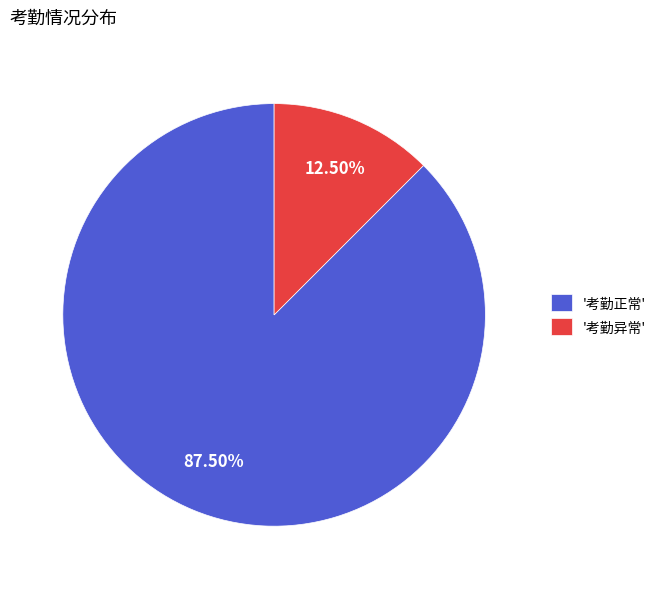

Which slice represents more than half of the pie?

'考勤正常'